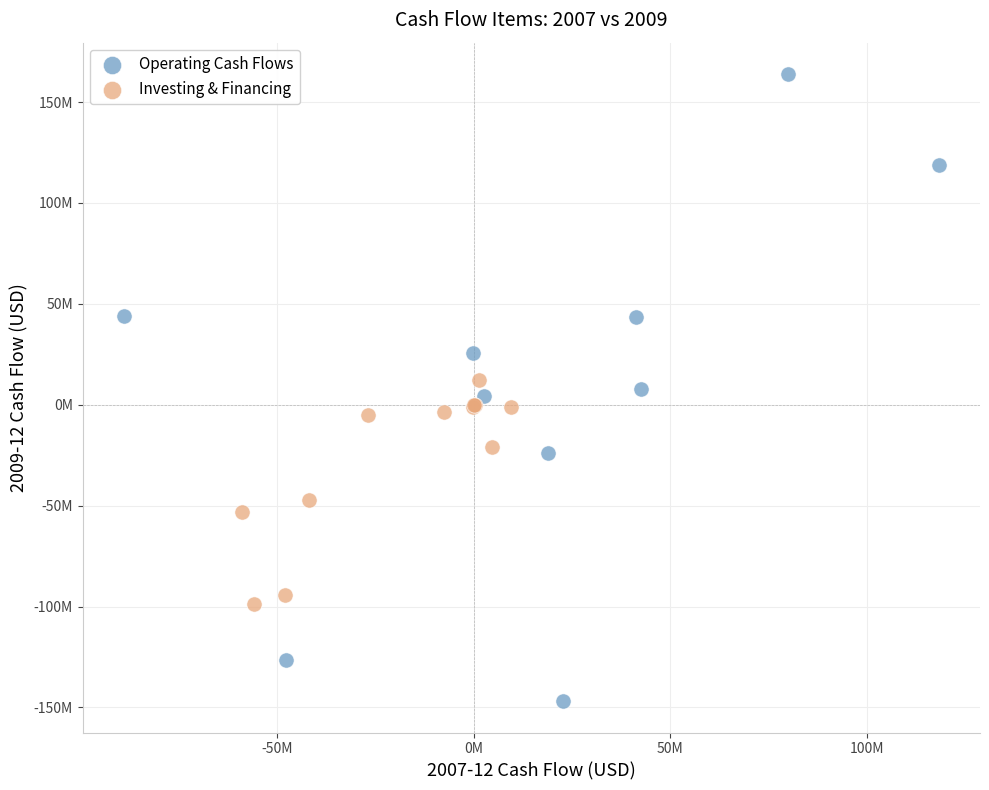

Which series reaches the maximum Y coordinate?

Operating Cash Flows